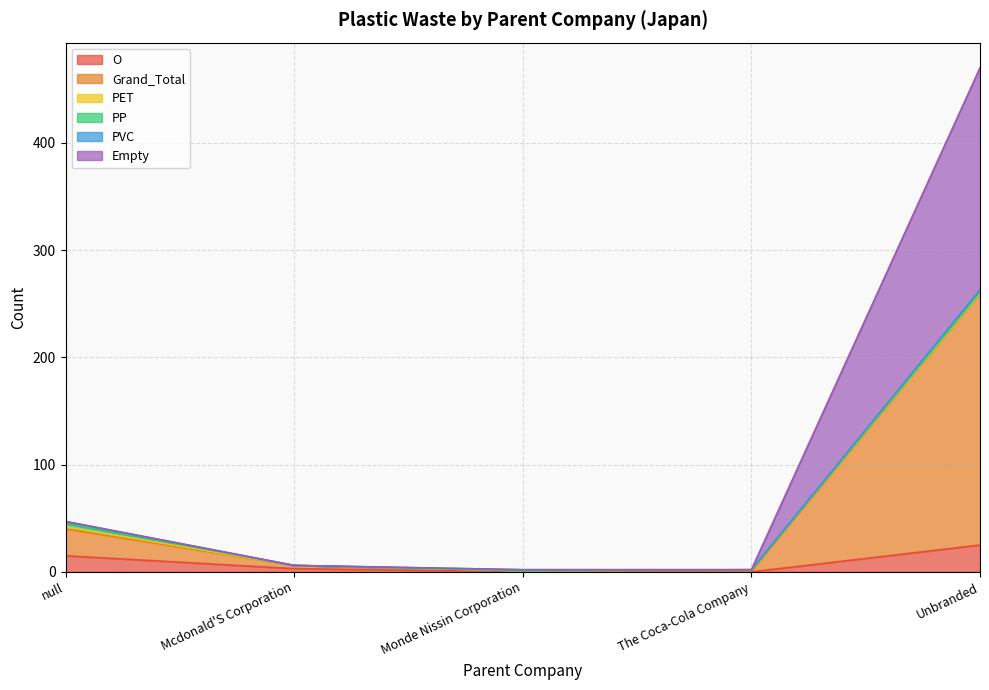

At which label does O first exceed 3?

null